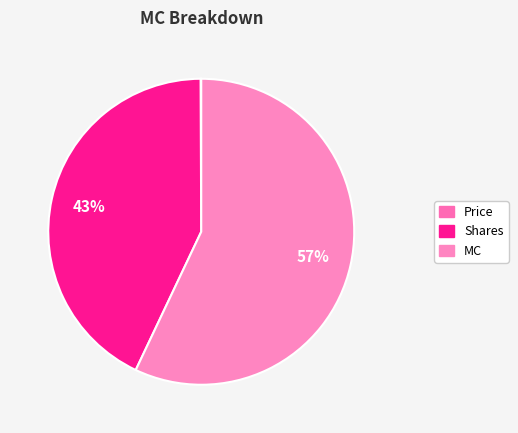

Approximately how many times larger is the value at Shares compared to MC?

0.8